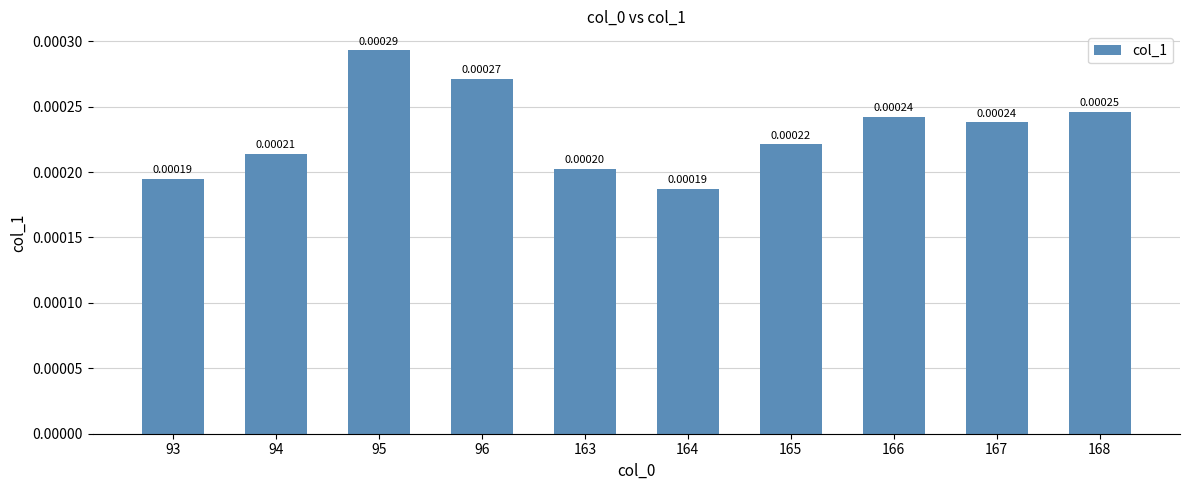

At which category does the chart reach its peak across all series?

95